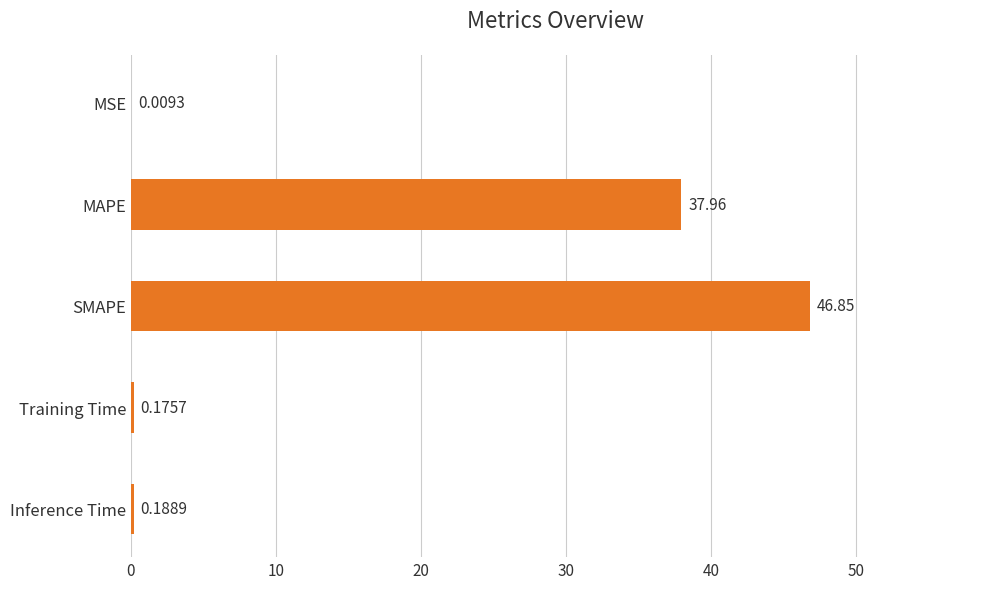

What is the sum of all values?

85.2